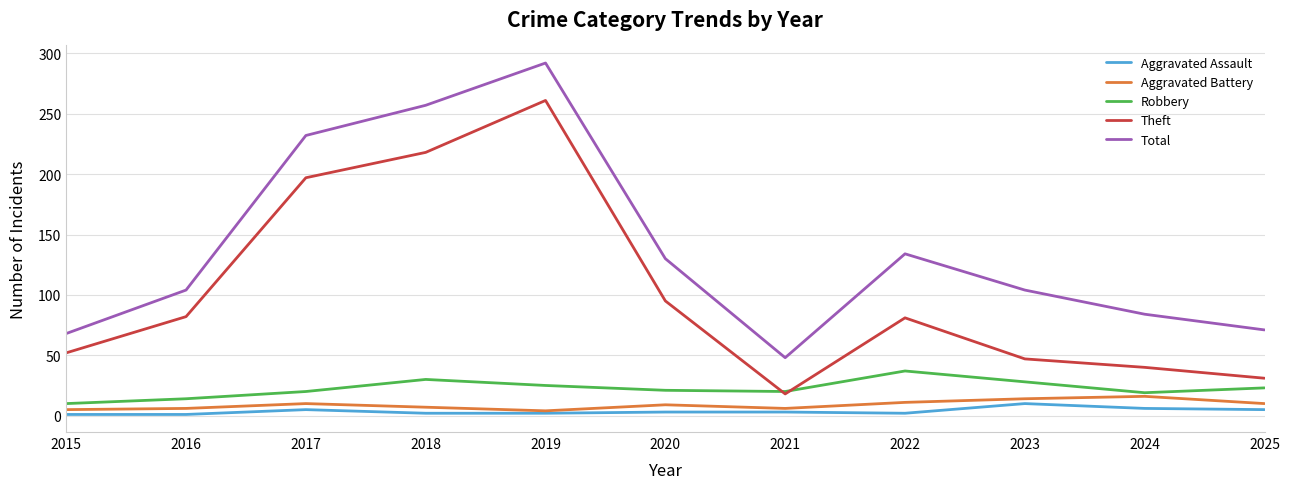

Between which two adjacent categories do Robbery and Theft first intersect?

2020 and 2021